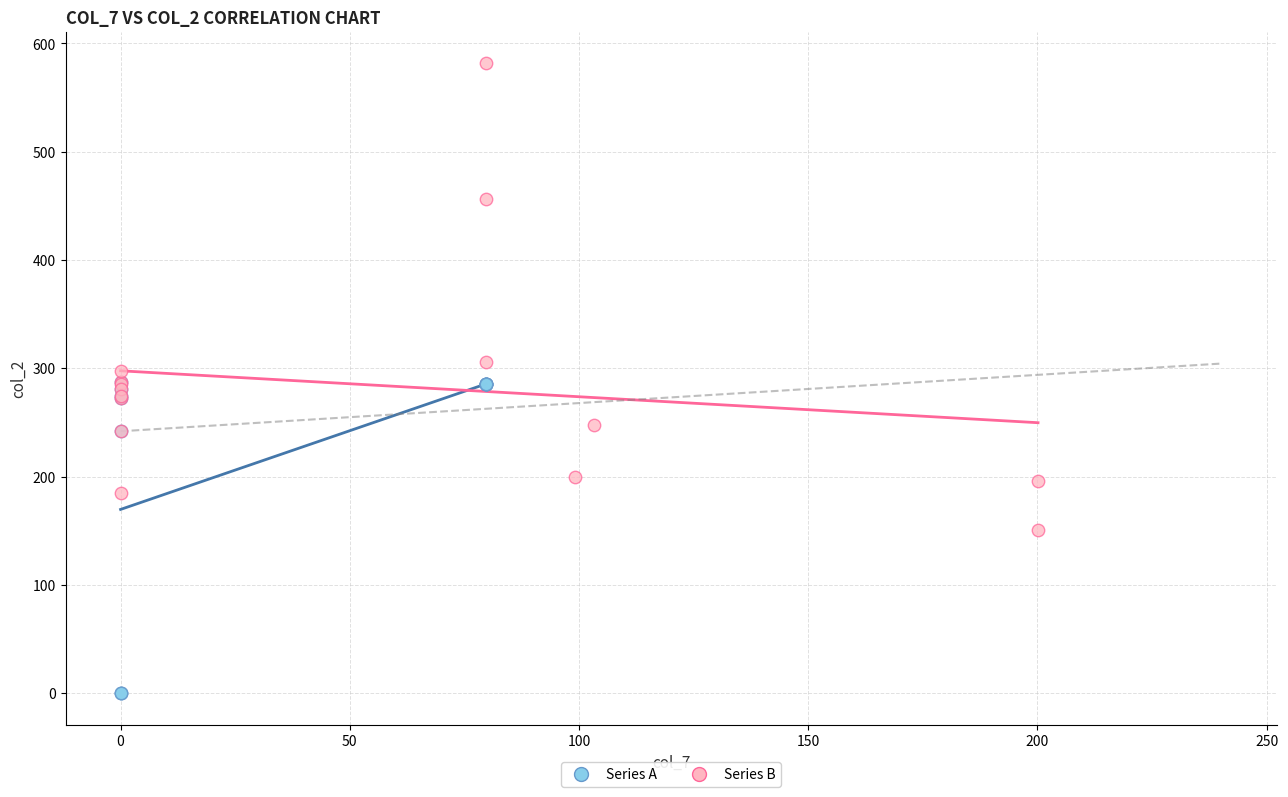

Which series reaches the minimum Y coordinate?

Series A